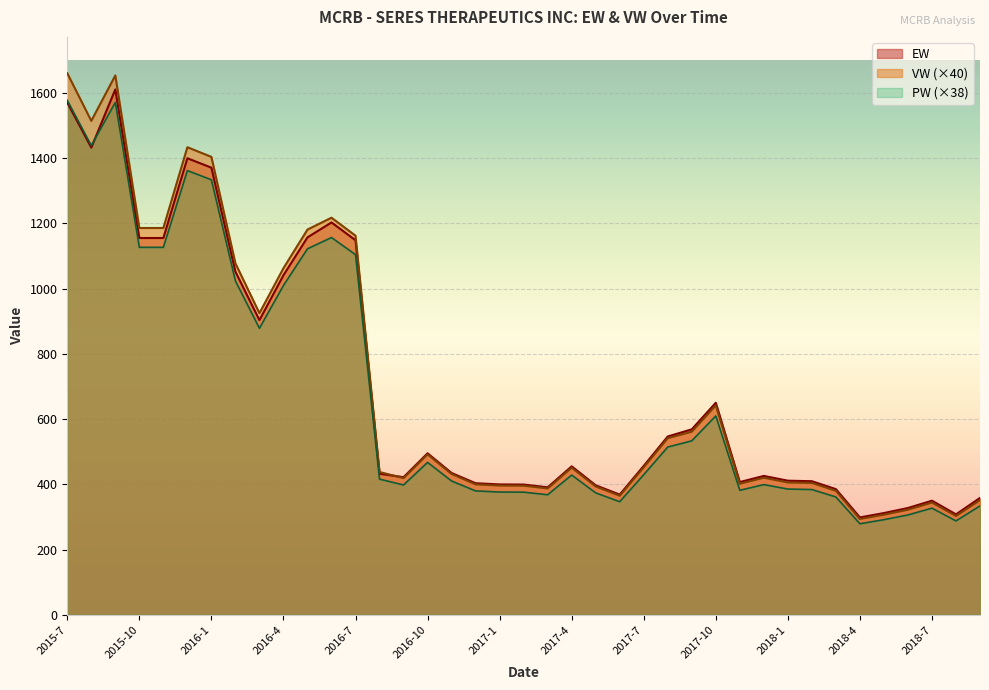

At which category is the sum across all series the highest?

2015-9